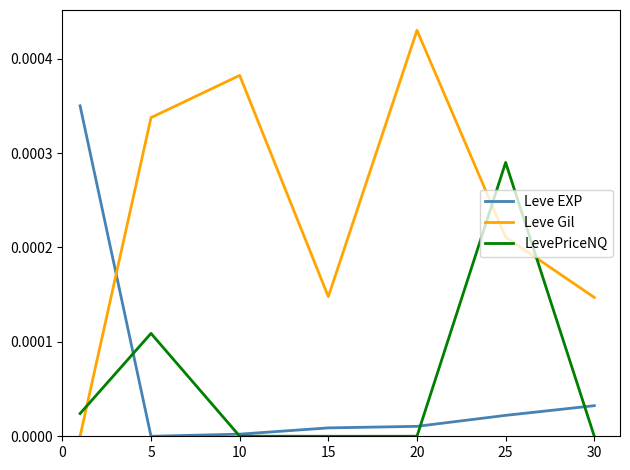

How many times do Leve Gil and LevePriceNQ cross each other?

3